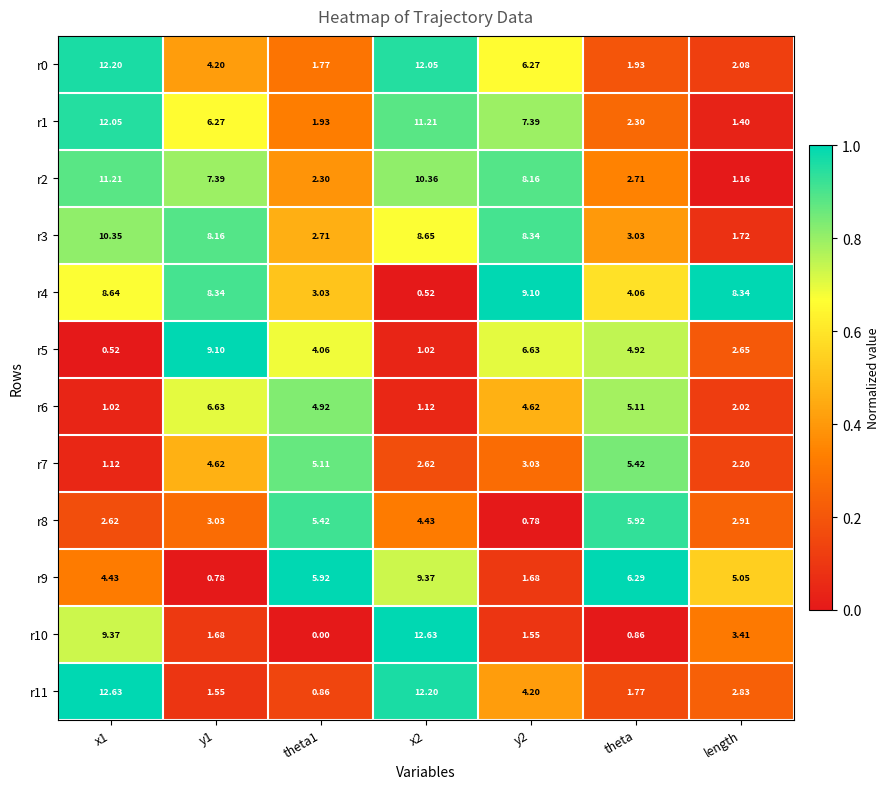

How many distinct data groups are displayed?

12